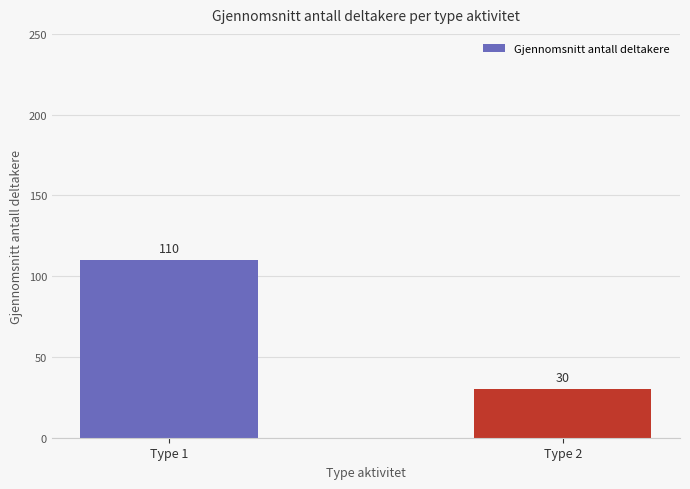

Which label corresponds to the smallest value in the chart?

Type 2